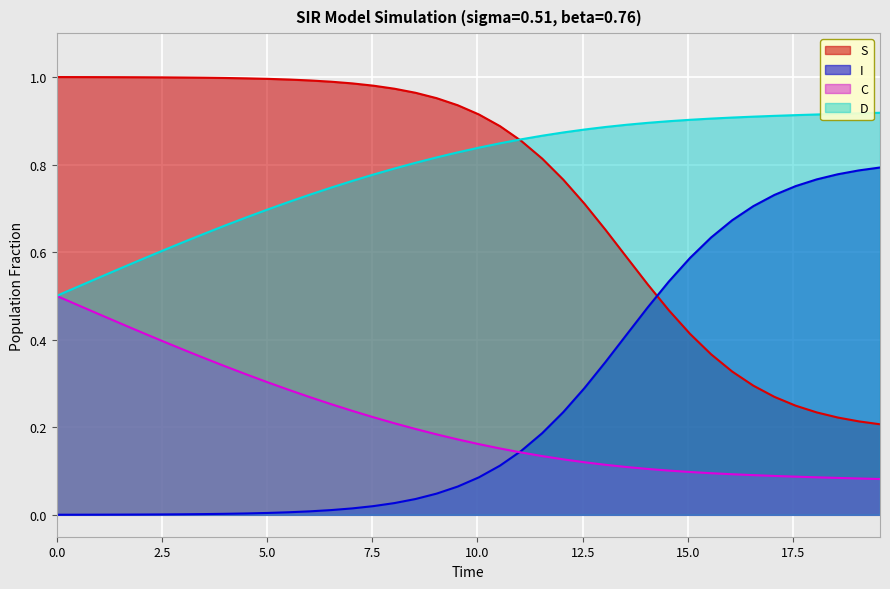

True or false: S has more than 1 interior local peaks.

False